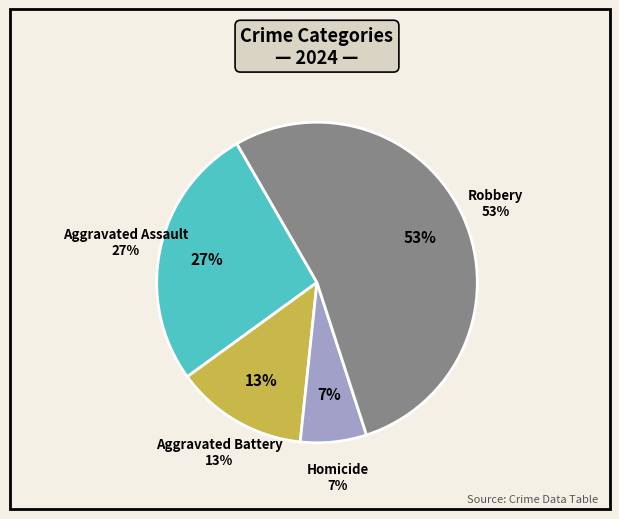

Is it true that Aggravated Assault is 8% of the pie?

False